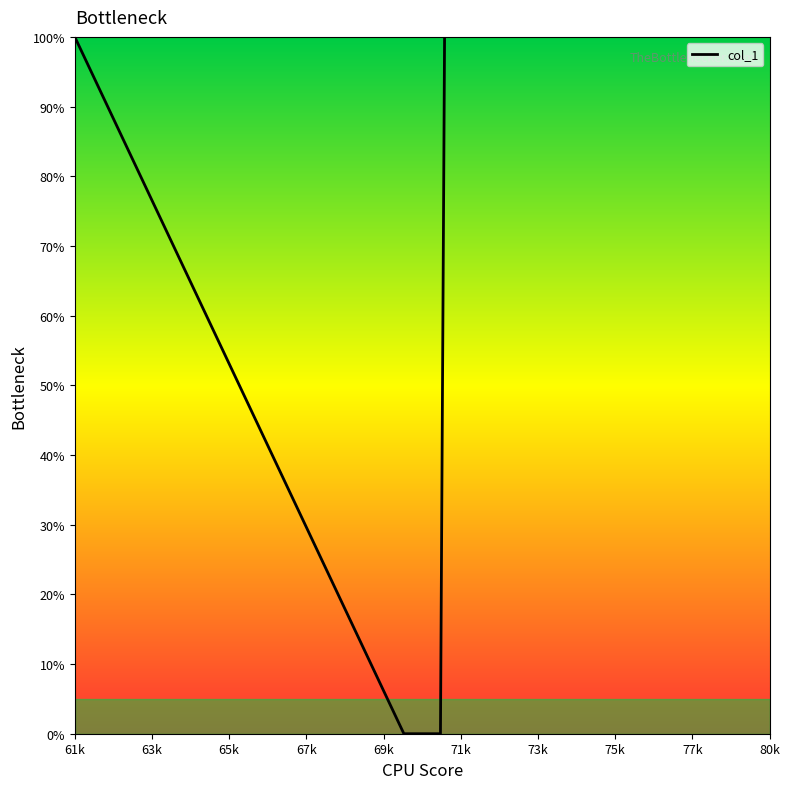

The chart shows a value of 117.7 at 67k. True or false?

False